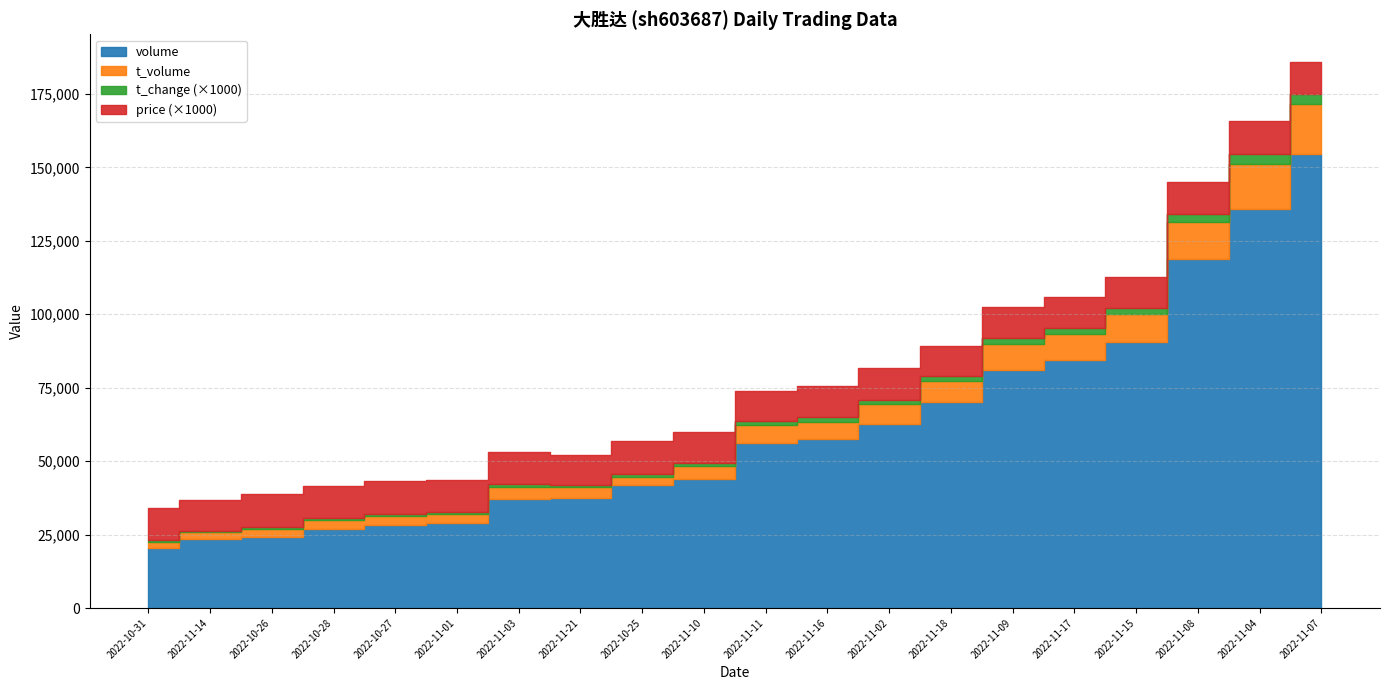

What is the minimum value for volume?

20349.0